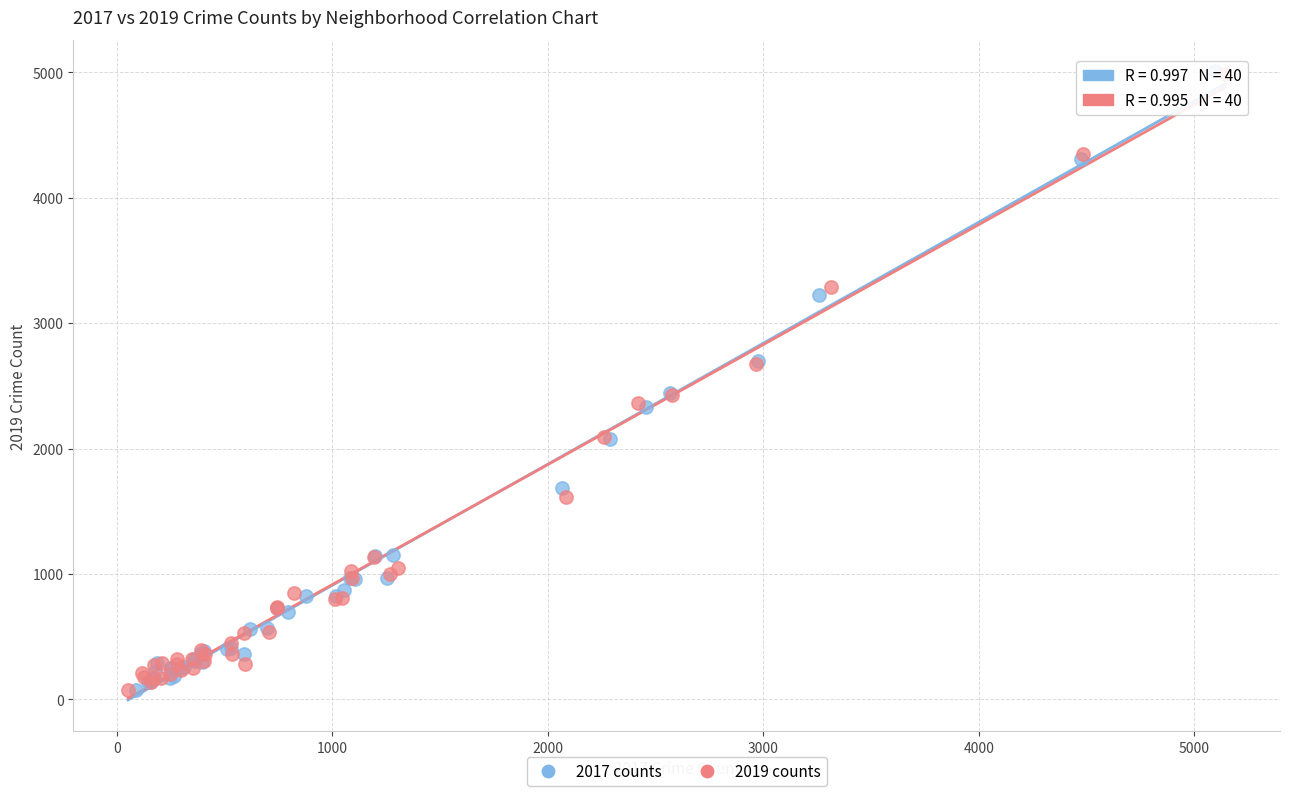

Which series has the largest Y range (max minus min)?

2017 counts